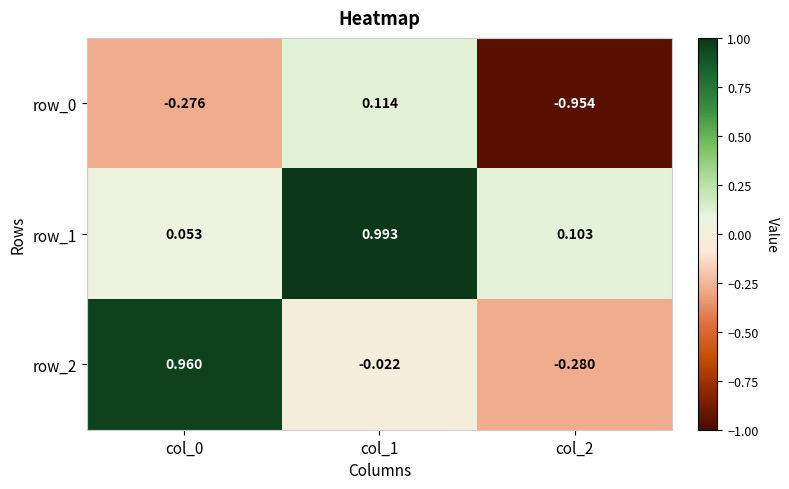

Is the value of row_2 at col_2 greater than the value of row_0 at col_0?

No